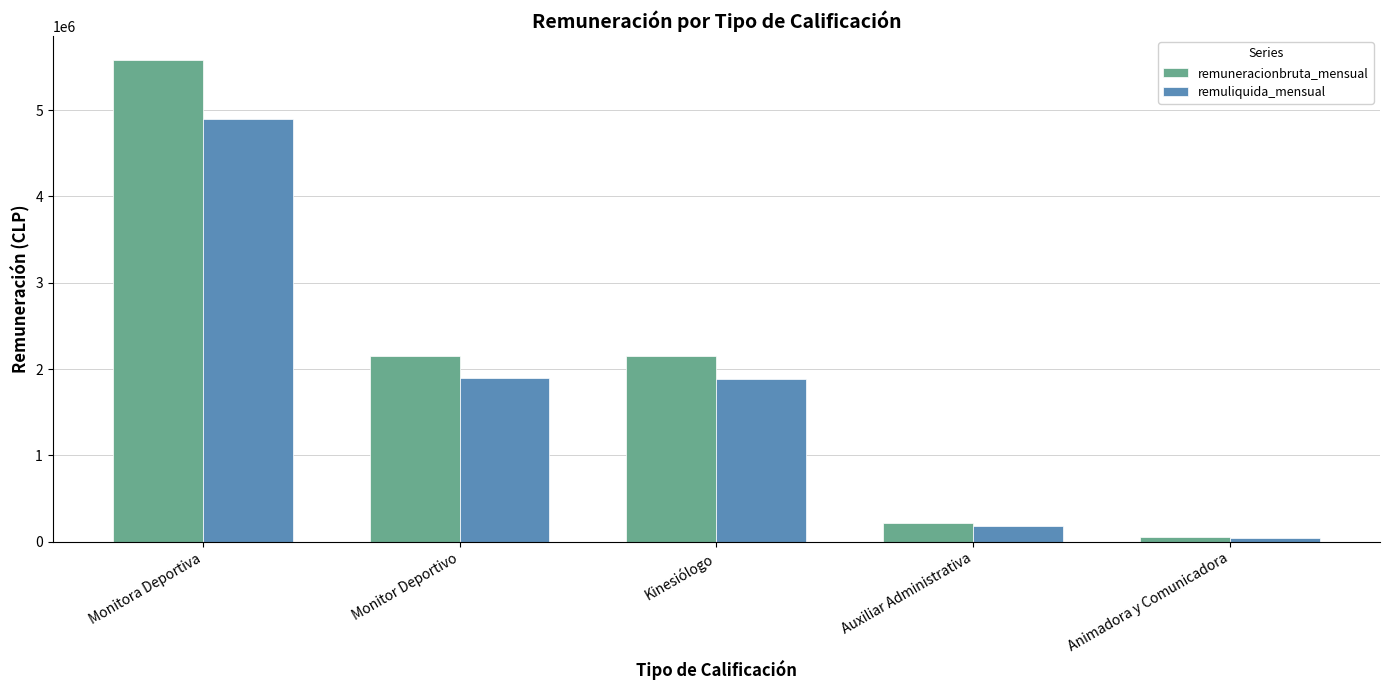

What is the spread (max minus min) of values at Auxiliar Administrativa?

26243